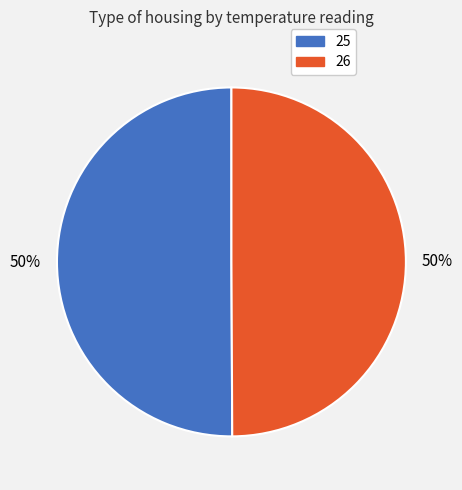

Approximately how many times larger is the value at 26 compared to 25?

1.0